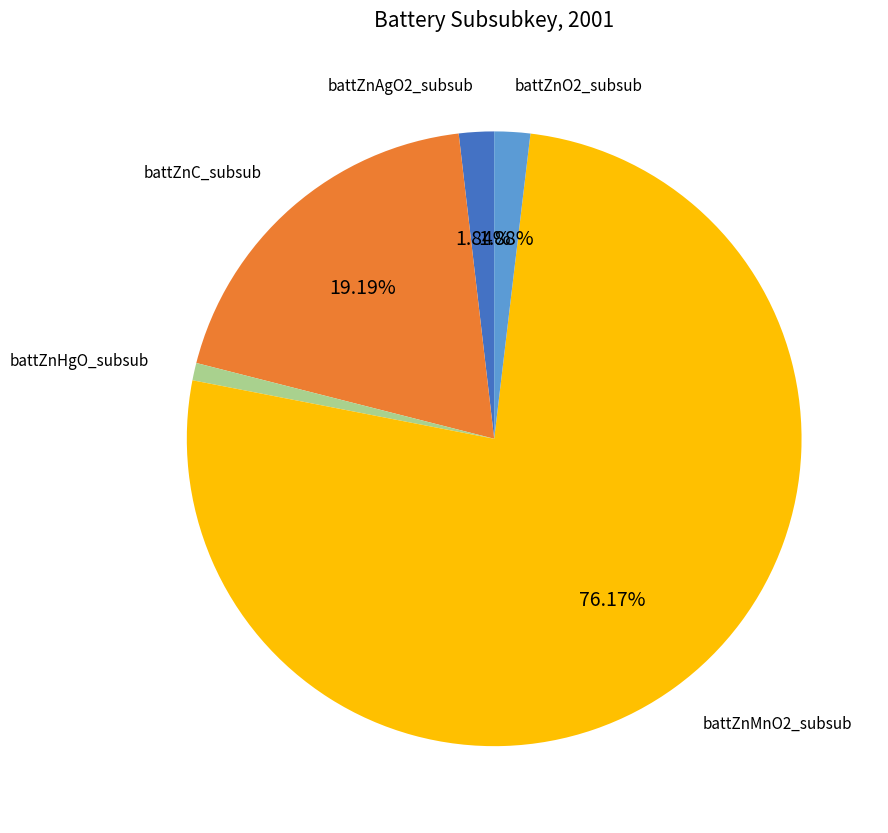

To the nearest percent, what is the average slice percentage?

20%